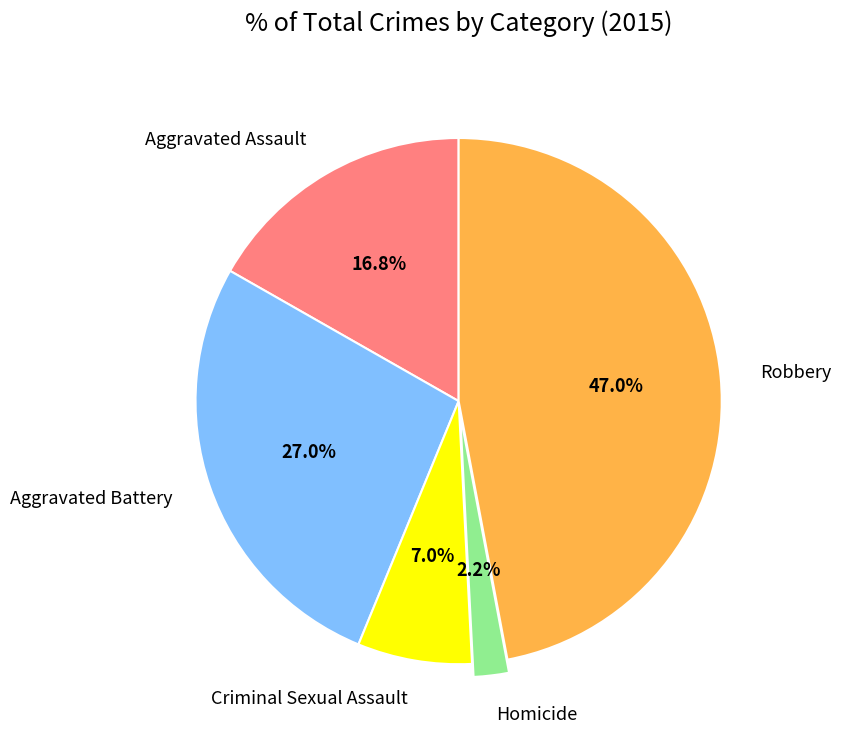

To the nearest percent, what portion does Robbery represent?

47%